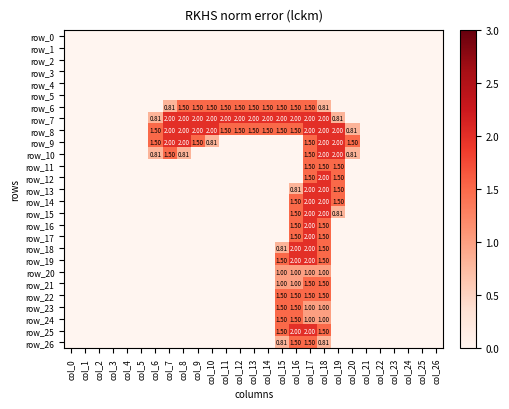

Rank the categories by row_15 value from highest to lowest.

col_17, col_18, col_16, col_19, col_0, col_1, col_2, col_3, col_4, col_5, col_6, col_7, col_8, col_9, col_10, col_11, col_12, col_13, col_14, col_15, col_20, col_21, col_22, col_23, col_24, col_25, col_26